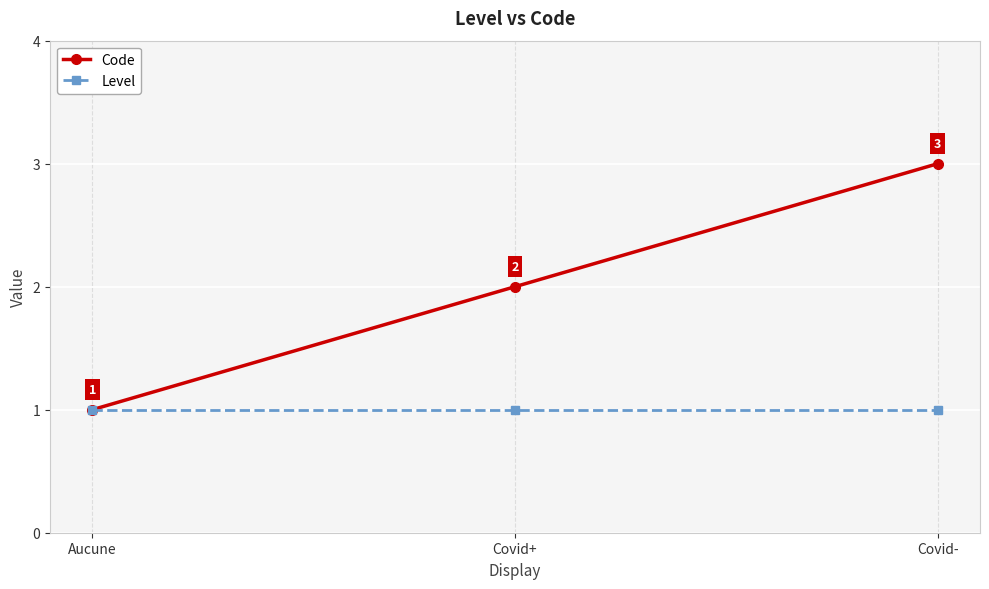

Does the chart have visible grid lines?

Yes